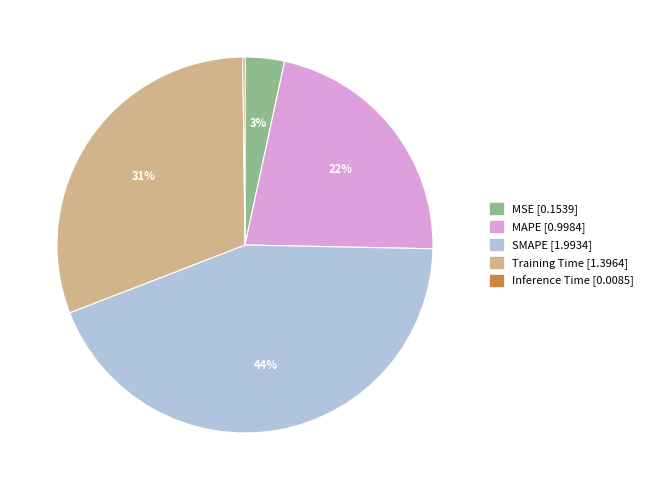

To the nearest percent, what is the combined percentage of MAPE and Training Time?

53%